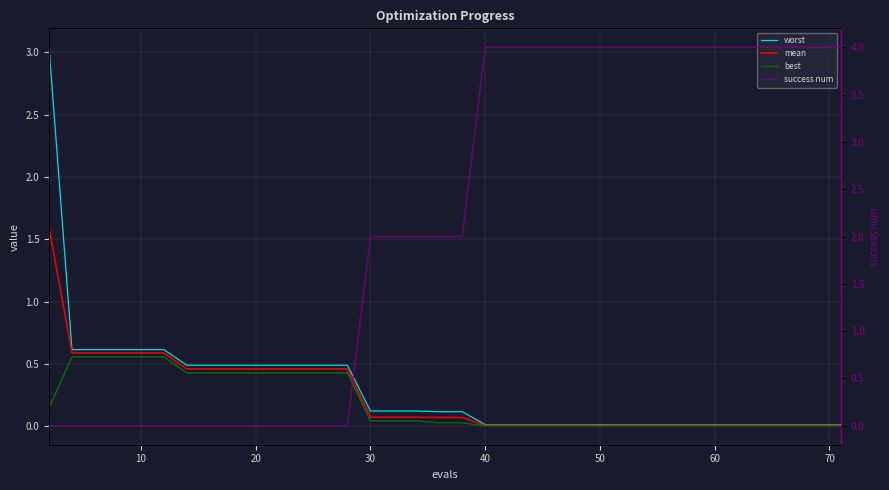

What is the sum of all success num values?

90.0